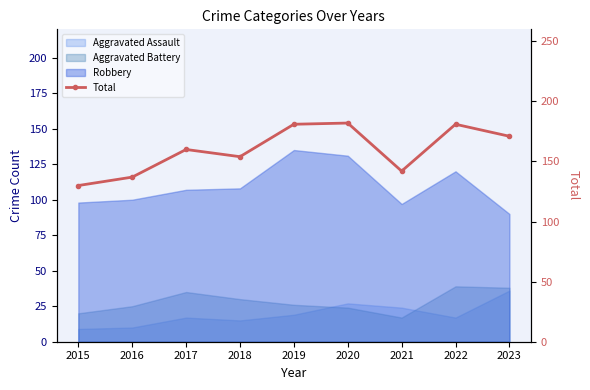

At which label is the value closest to 156?

2018